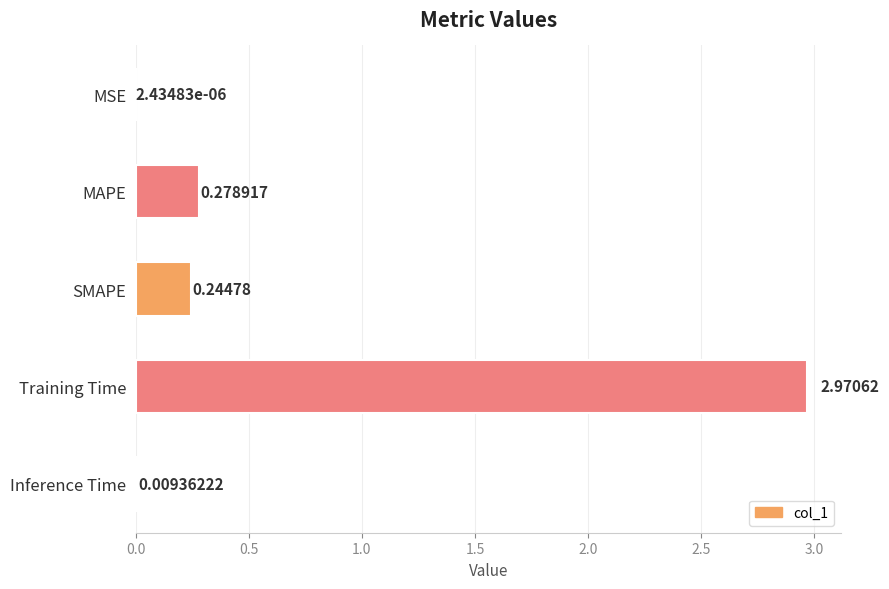

What is the change in value from MSE to Training Time?

+3.0